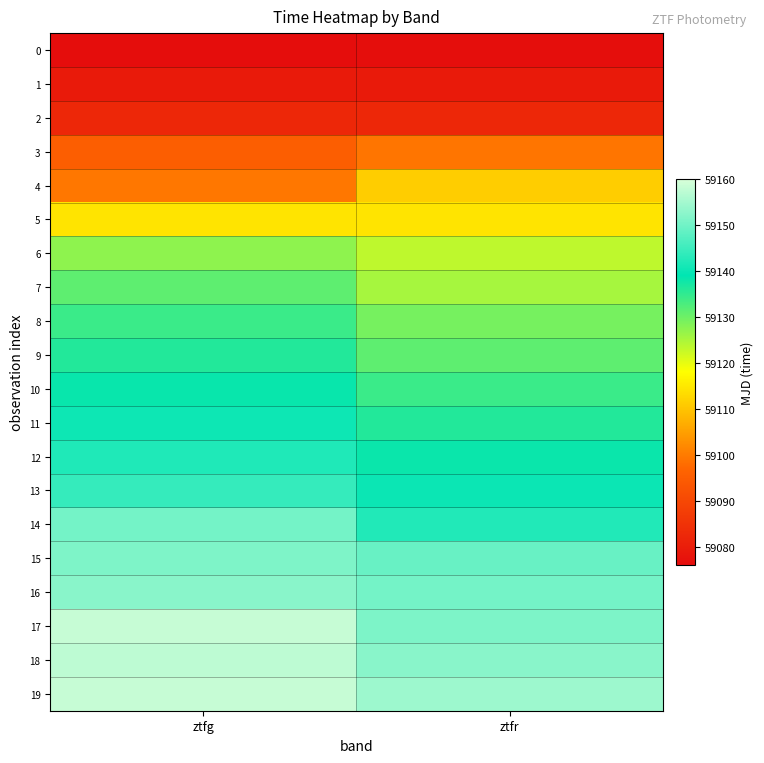

Which series has the largest total across all categories?

19